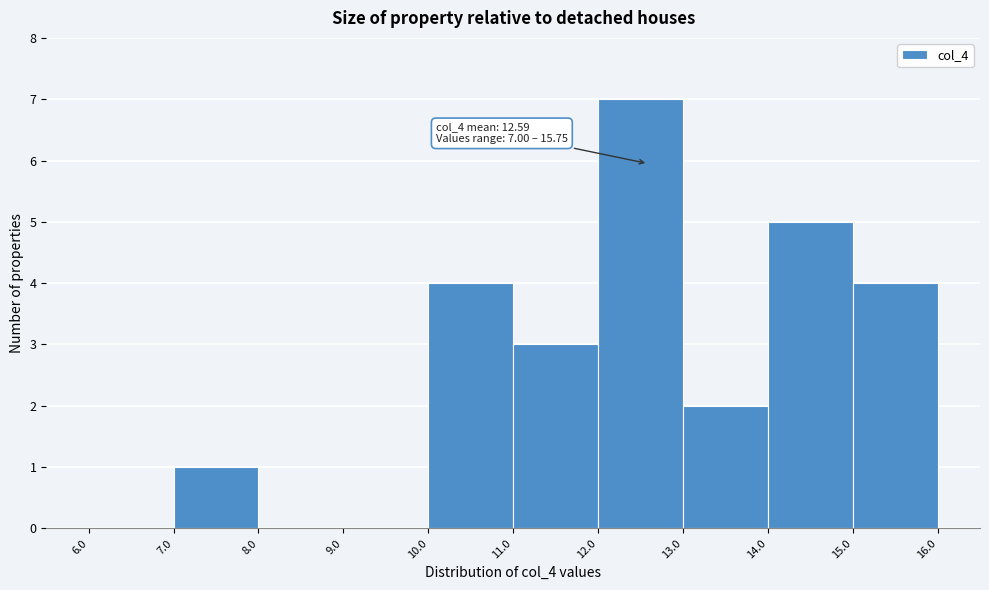

Which range on the x-axis has the tallest bar?

12.0 to 13.0